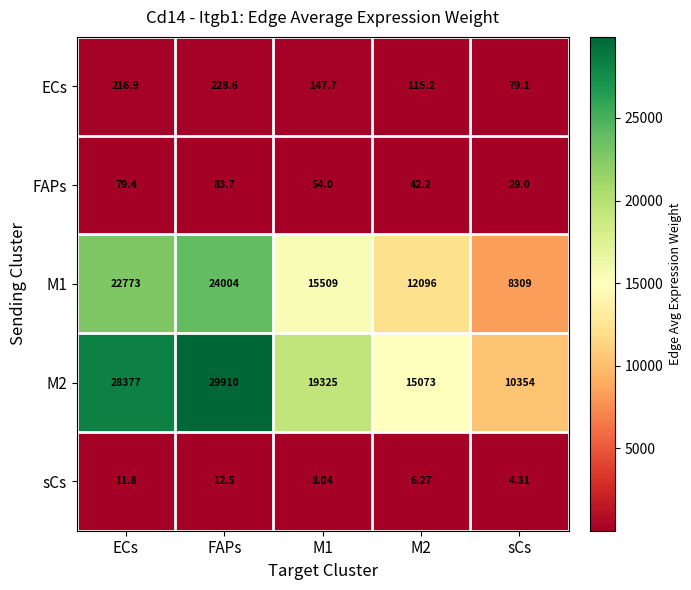

At M2, list the series in order from smallest to largest.

sCs, FAPs, ECs, M1, M2